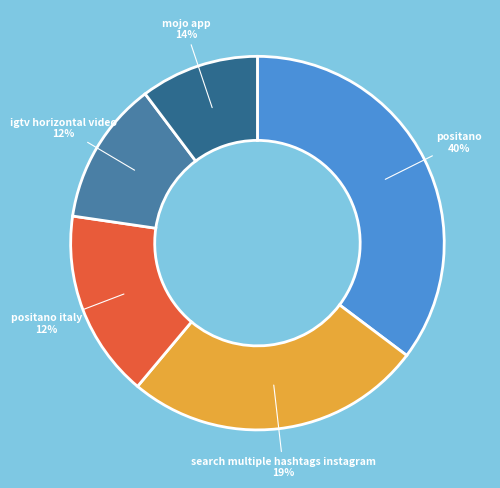

Combined, do 0 and 4 account for over 50%?

No